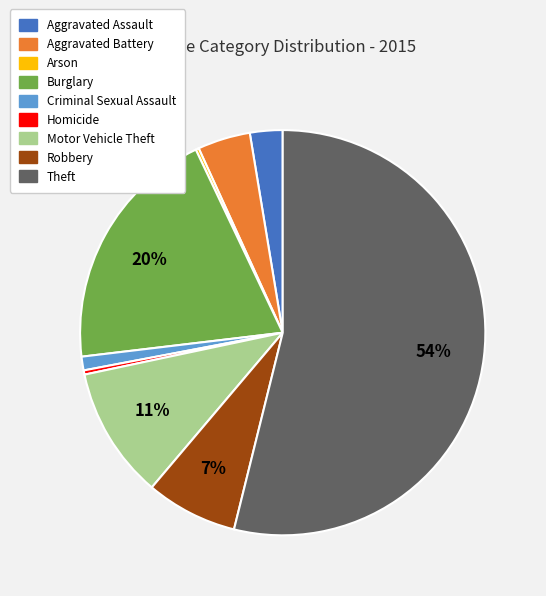

Do Criminal Sexual Assault and Aggravated Battery together represent more than half of the pie?

No